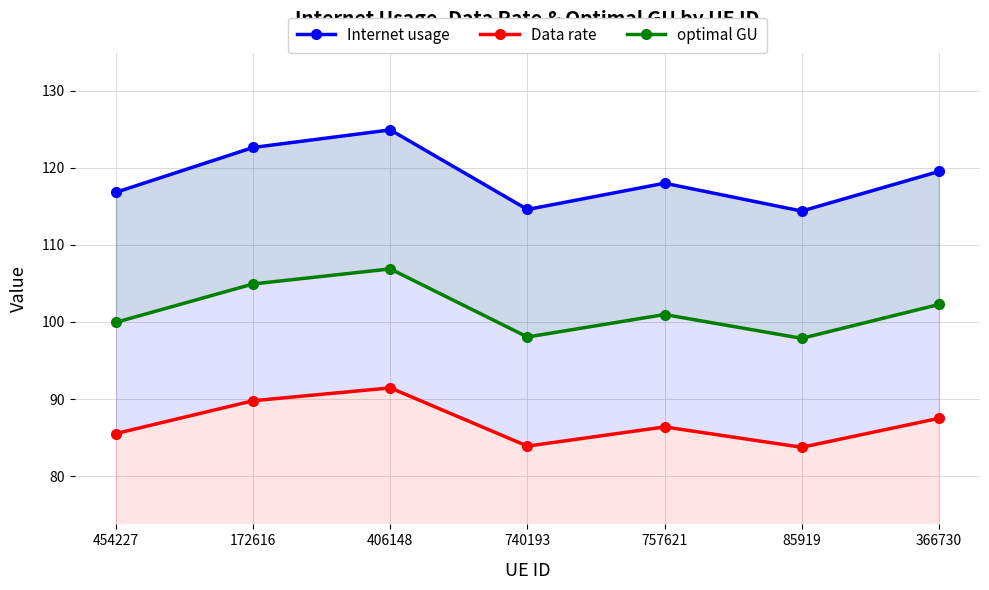

Rank the categories by optimal GU value from highest to lowest.

406148, 172616, 366730, 757621, 454227, 740193, 85919